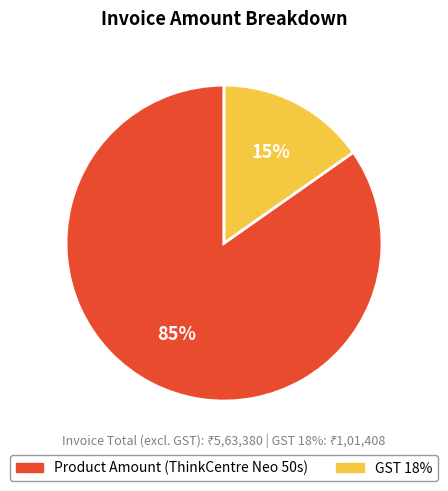

What is the total percentage of GST 18% and Product Amount (ThinkCentre Neo 50s)?

100.0%